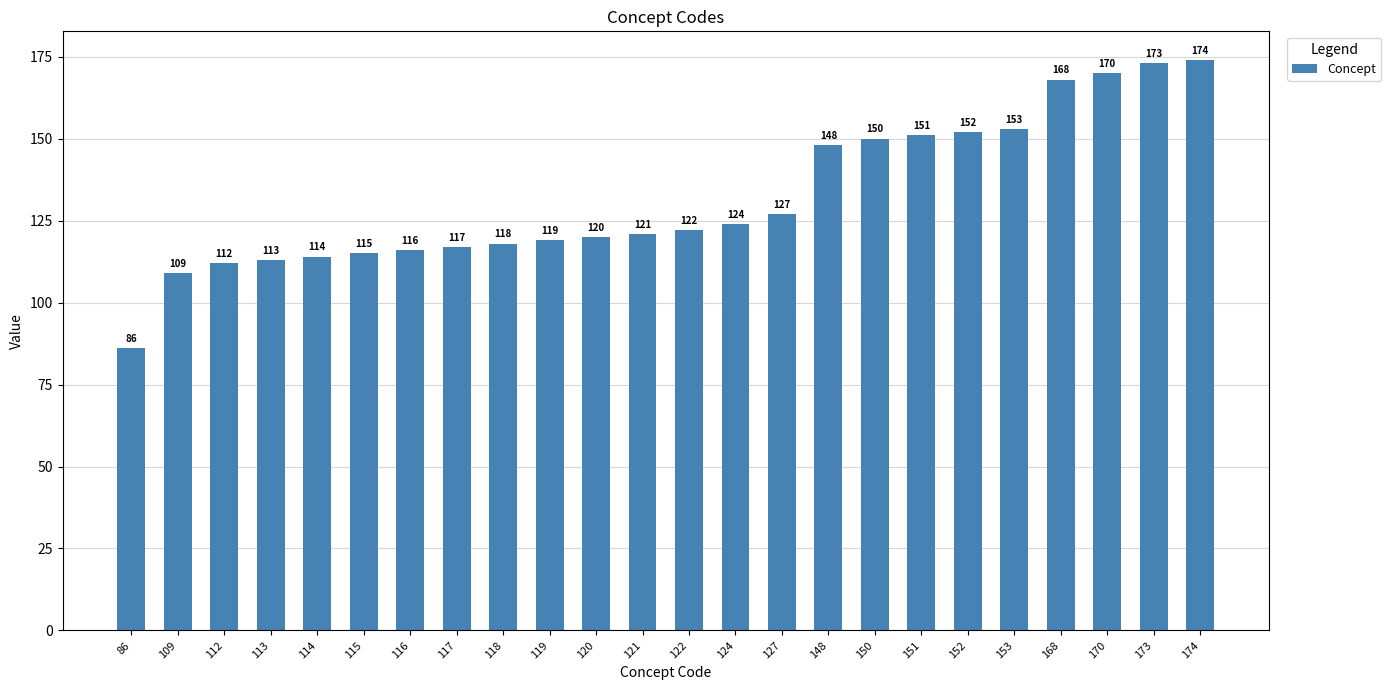

True or false: the data shows 112 at 112.

True